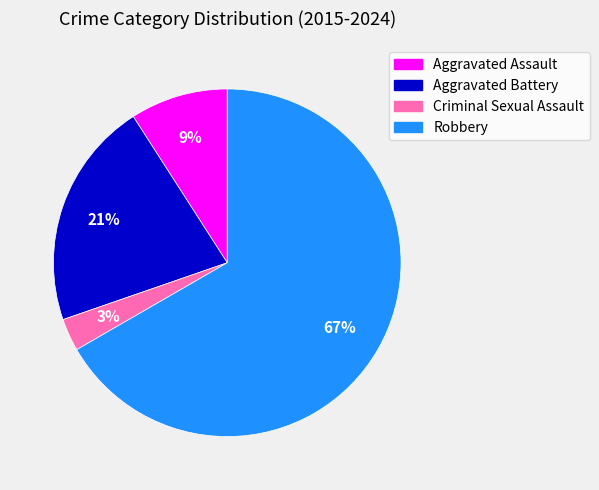

Rank the categories by value from highest to lowest.

Robbery, Aggravated Battery, Aggravated Assault, Criminal Sexual Assault